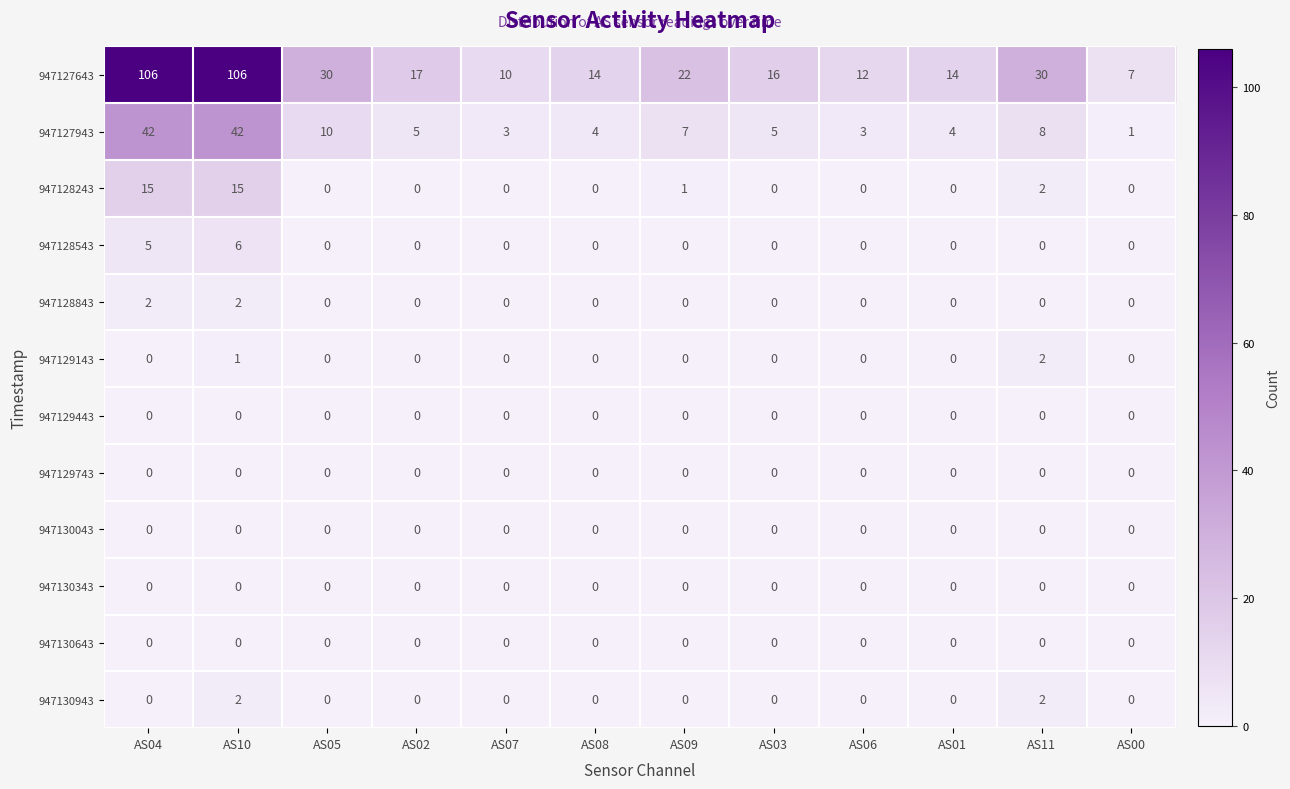

What is the maximum value shown in the chart?

106